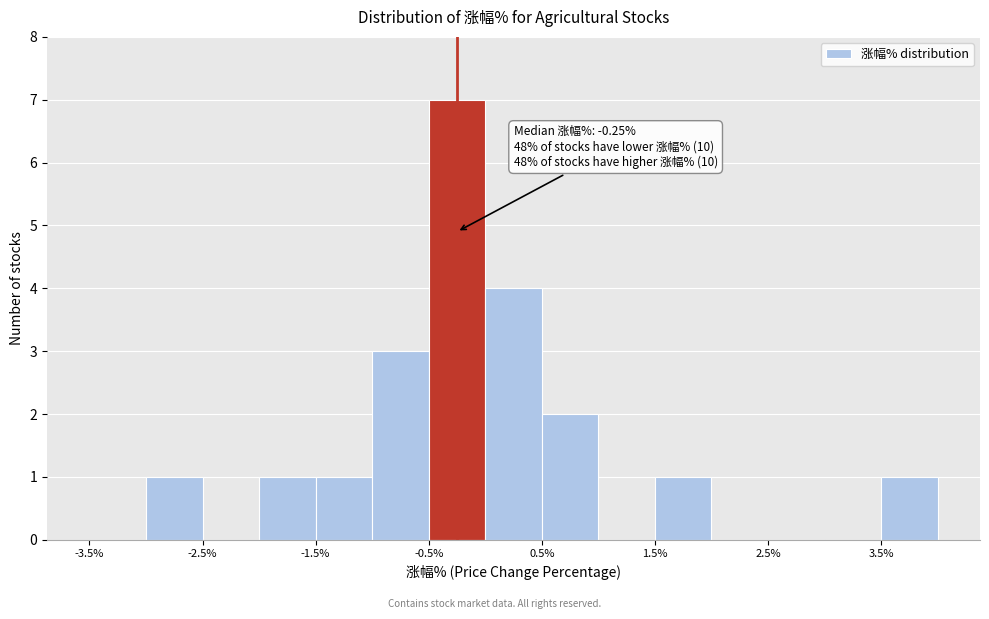

Which range on the x-axis has the tallest bar?

-0.5 to 0.0